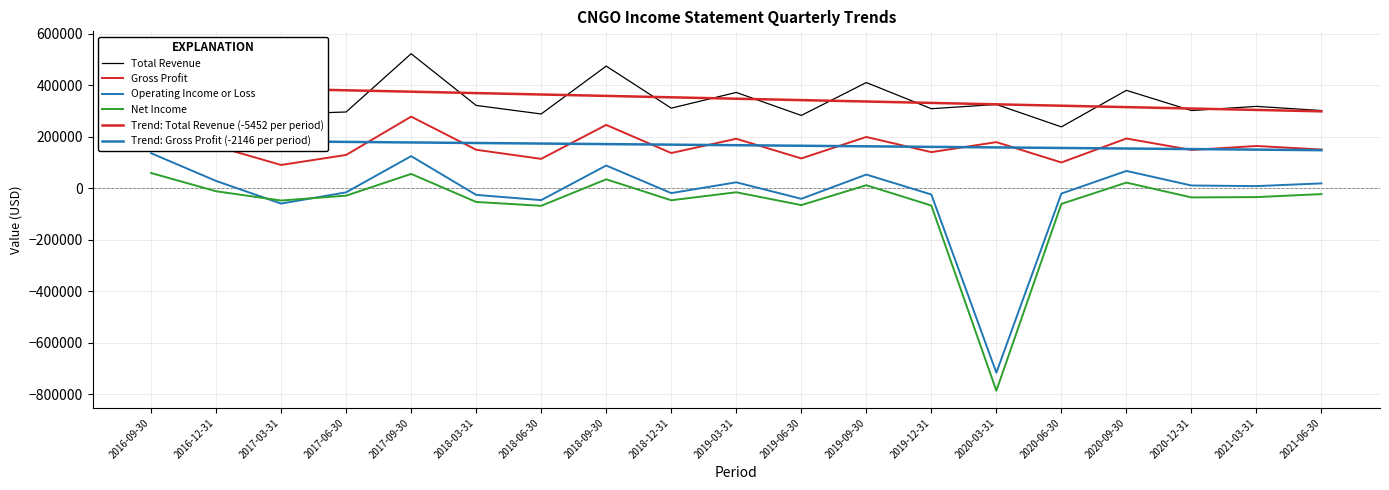

Reading right to left, what are all the values shown in this chart?

Total Revenue: 301600.0	317800.0	301600.0	380100.0	238200.0	325300.0	308700.0	410400.0	282600.0	372000.0	310900.0	474300.0	288300.0	321500.0	522400.0	296000.0	287600.0	322500.0	542900.0
Gross Profit: 150200.0	163900.0	148500.0	192900.0	99900.0	178900.0	140000.0	199000.0	115600.0	192000.0	136500.0	245800.0	113900.0	149200.0	278000.0	129100.0	90100.0	163000.0	285100.0
Operating Income or Loss: 18600.0	8000.0	10400.0	67000.0	-21000.0	-717000.0	-24600.0	52900.0	-41300.0	22800.0	-19200.0	88000.0	-46500.0	-26100.0	124500.0	-16200.0	-59900.0	28100.0	135900.0
Net Income: -23000.0	-34700.0	-35900.0	21600.0	-61100.0	-787100.0	-67500.0	11500.0	-65800.0	-15900.0	-47000.0	34400.0	-68500.0	-53600.0	55400.0	-29100.0	-48000.0	-12000.0	58900.0
Trend: Total Revenue (-5452 per period): 298551.6	304003.2	309454.7	314906.3	320357.9	325809.5	331261.1	336712.6	342164.2	347615.8	353067.4	358518.9	363970.5	369422.1	374873.7	380325.3	385776.8	391228.4	396680.0
Trend: Gross Profit (-2146 per period): 147612.6	149758.6	151904.6	154050.5	156196.5	158342.5	160488.4	162634.4	164780.4	166926.3	169072.3	171218.2	173364.2	175510.2	177656.1	179802.1	181948.1	184094.0	186240.0